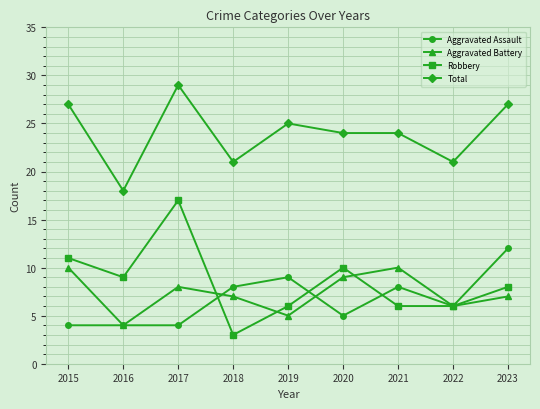

What is the difference between the second highest and minimum values in the Aggravated Assault series?

5